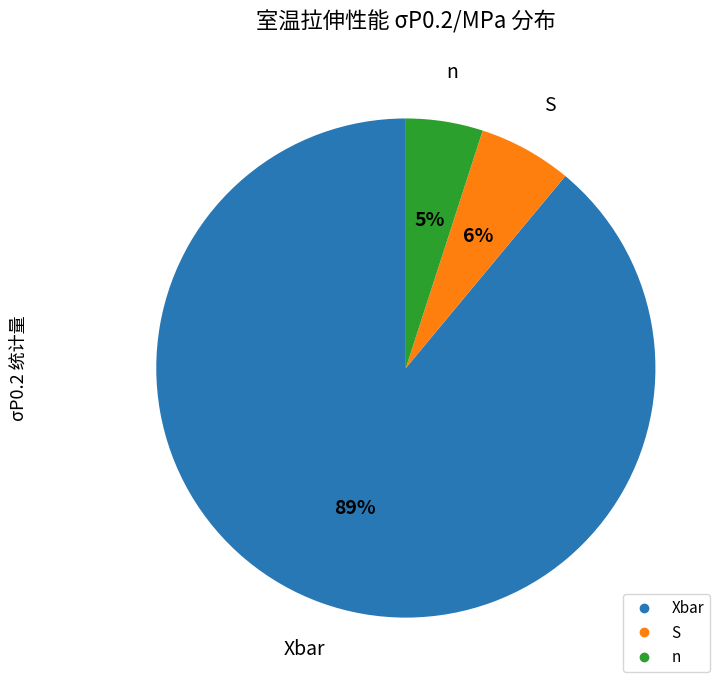

Which category has the smallest portion of the pie?

n